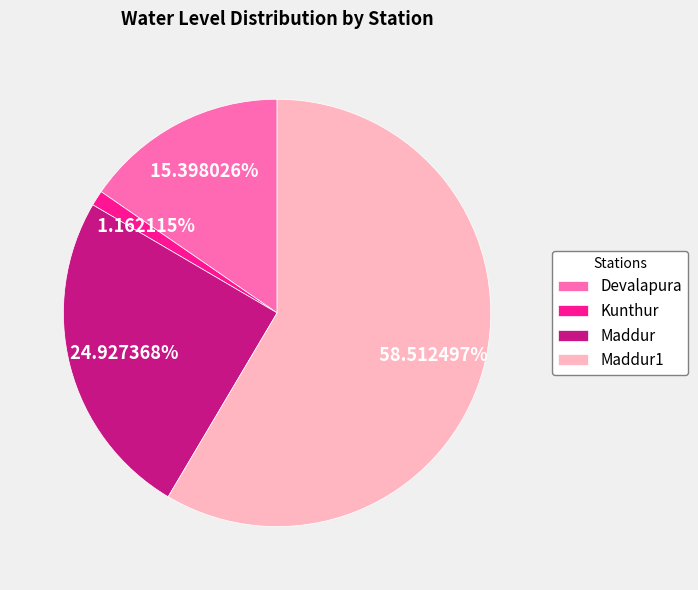

True or false: Devalapura accounts for 2% of the total.

False